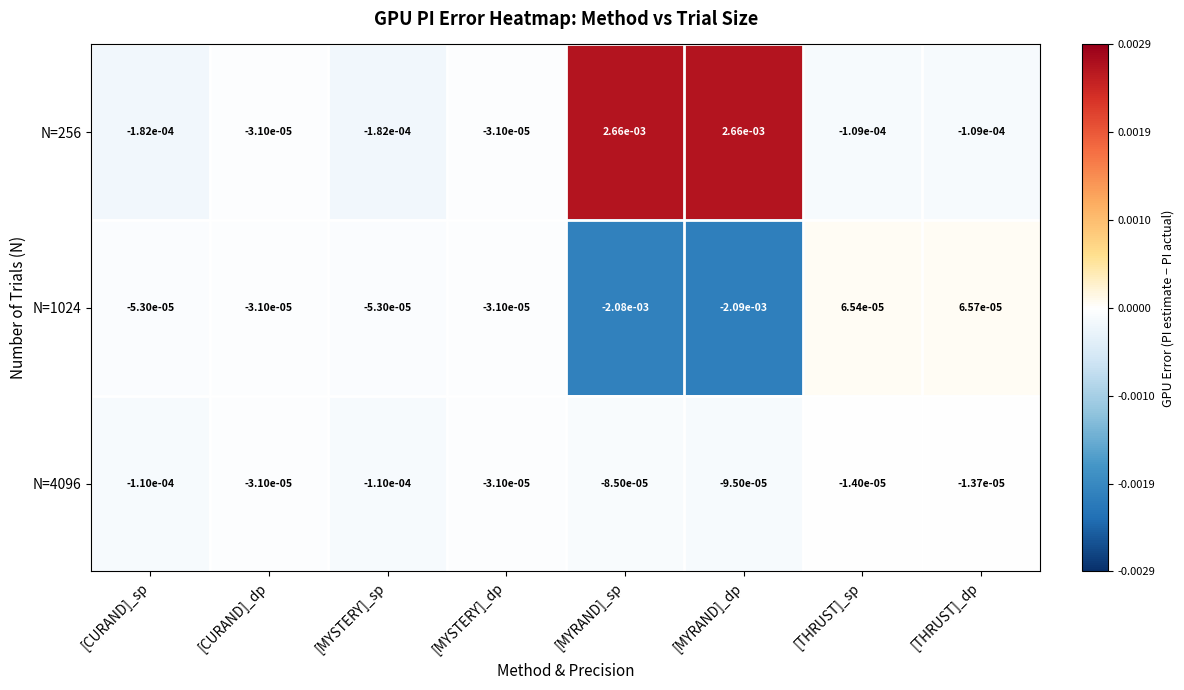

At which label does N=1024 reach its minimum?

[MYRAND]_dp